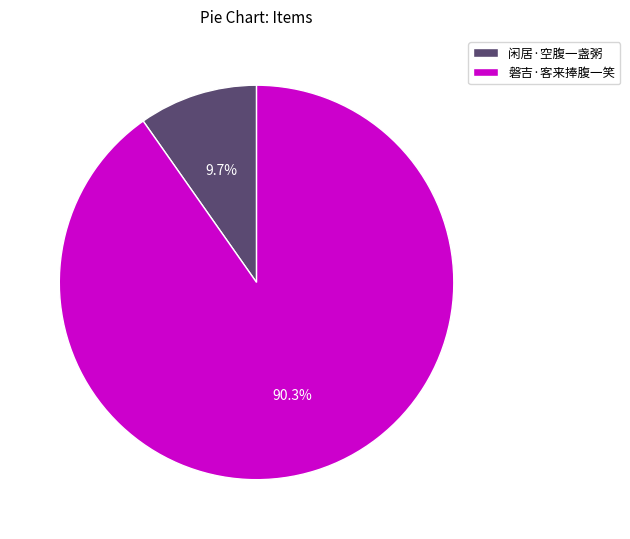

What is the largest slice in the pie chart?

磐吉·客来捧腹一笑